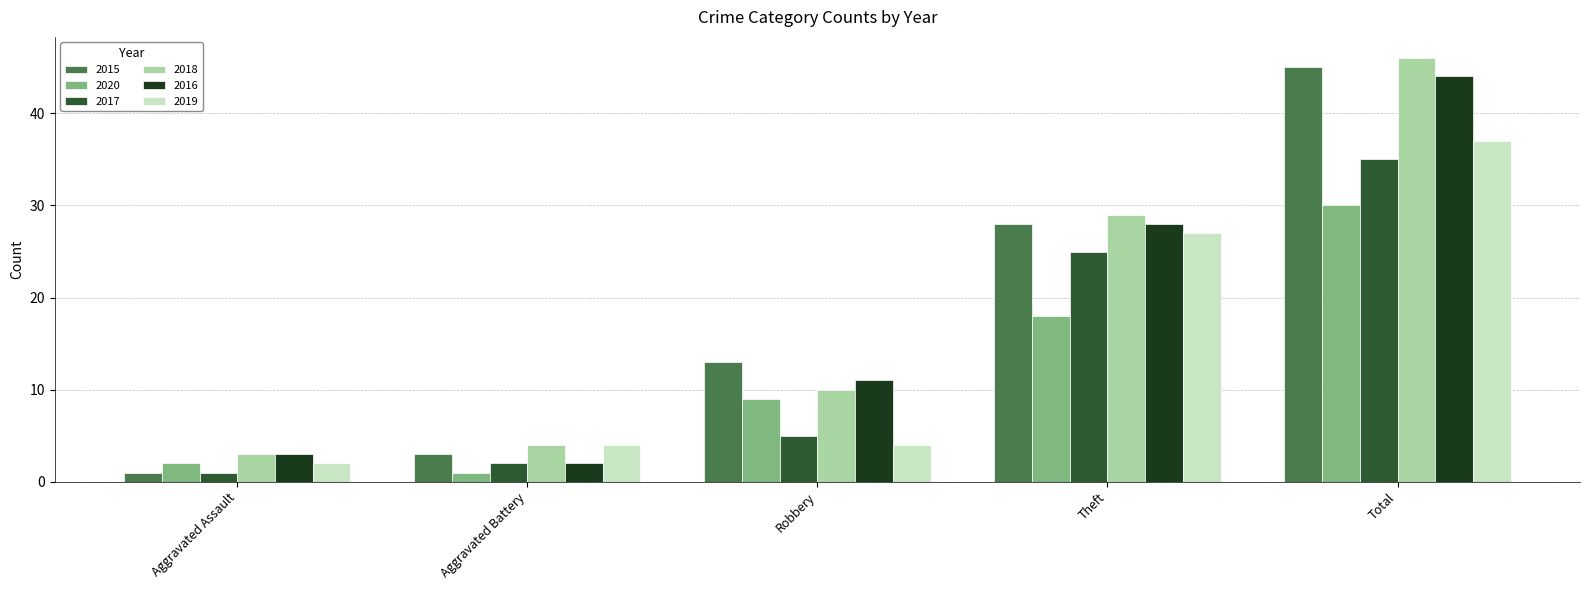

Which category has the lowest value in the 2020 series?

Aggravated Battery